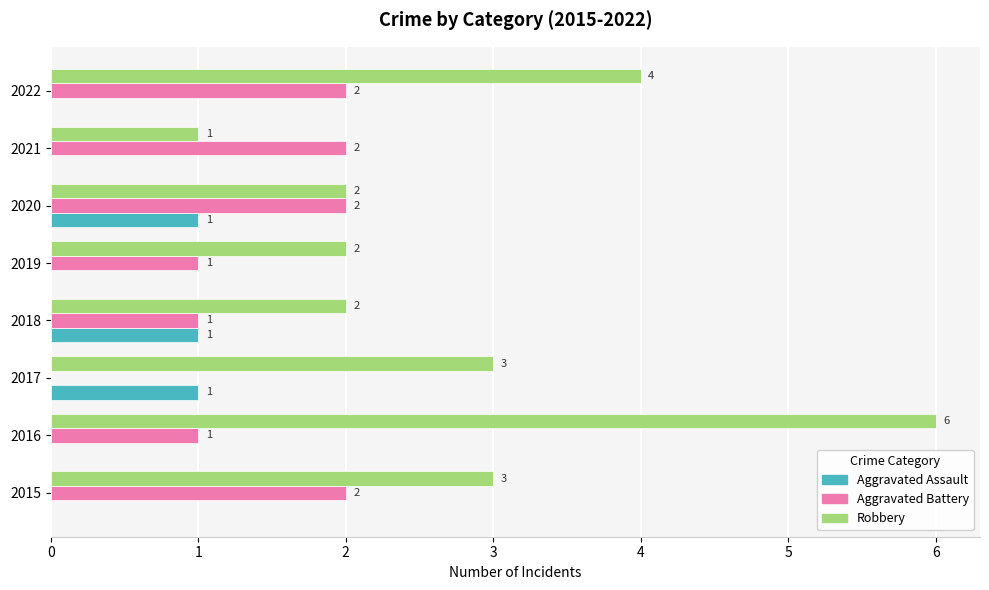

What is the sum of all Aggravated Battery values?

11